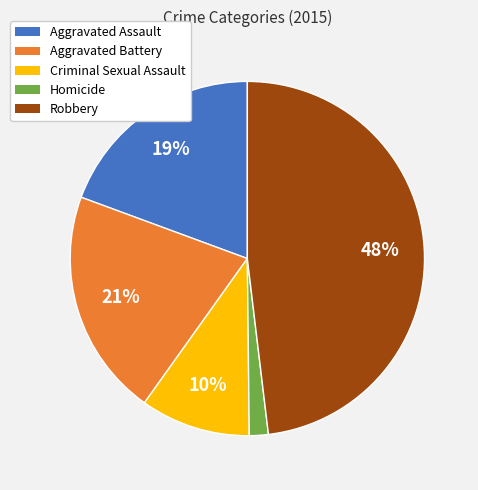

Does any single category account for the majority?

No